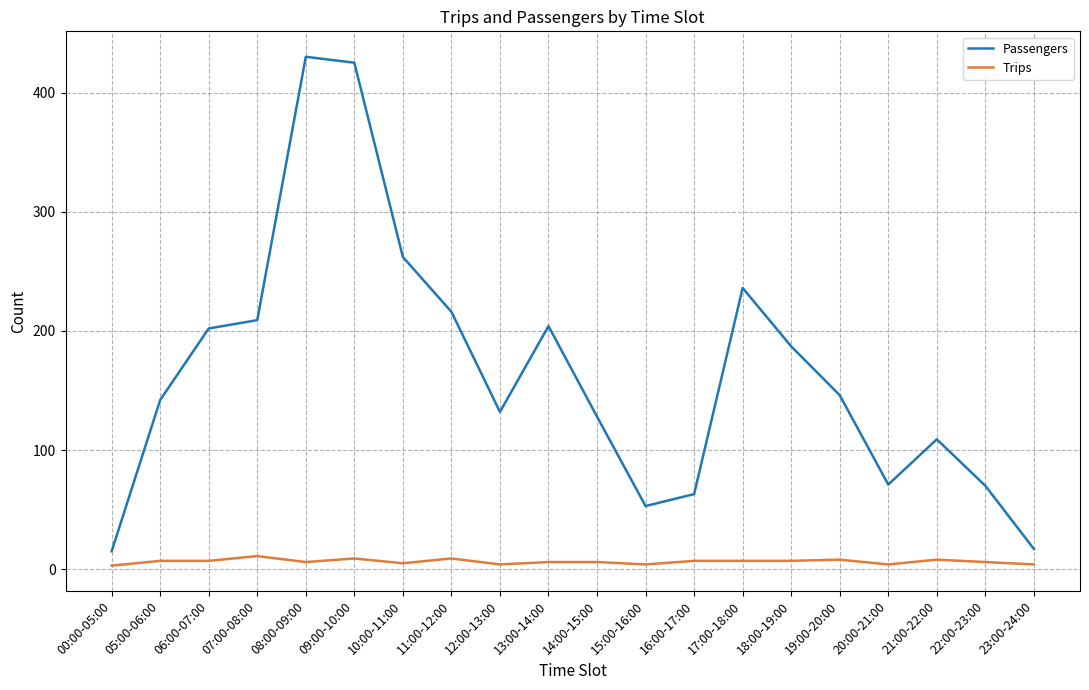

What is the greatest value displayed?

430